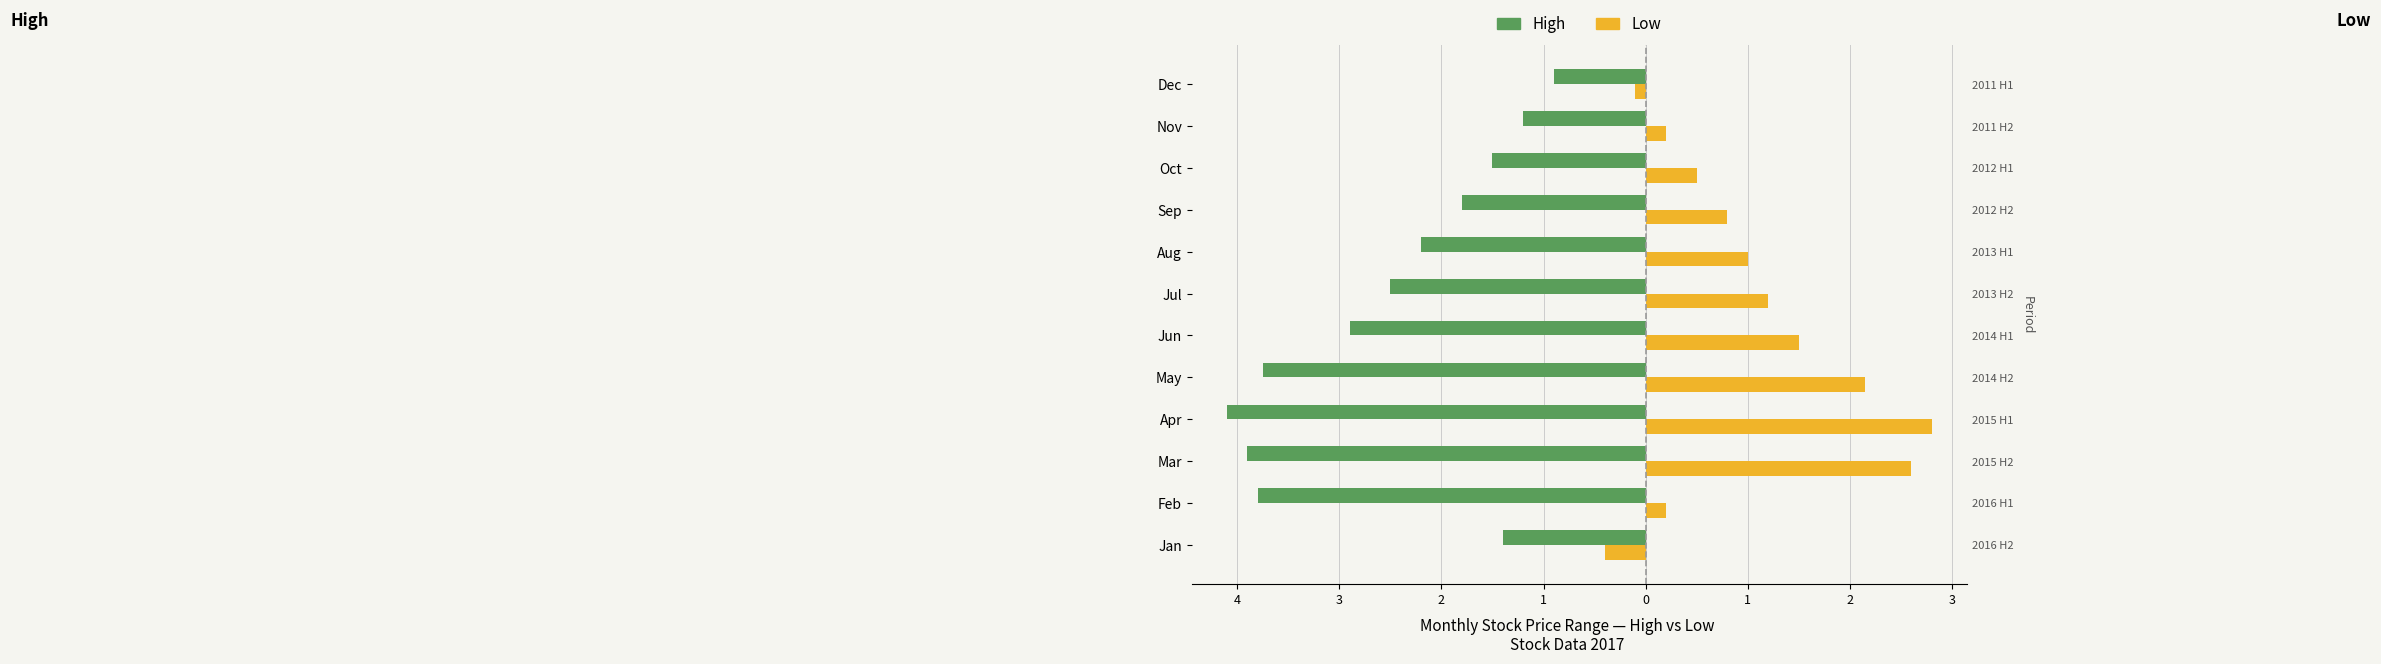

Which series changed the most between Jan and Mar?

Low